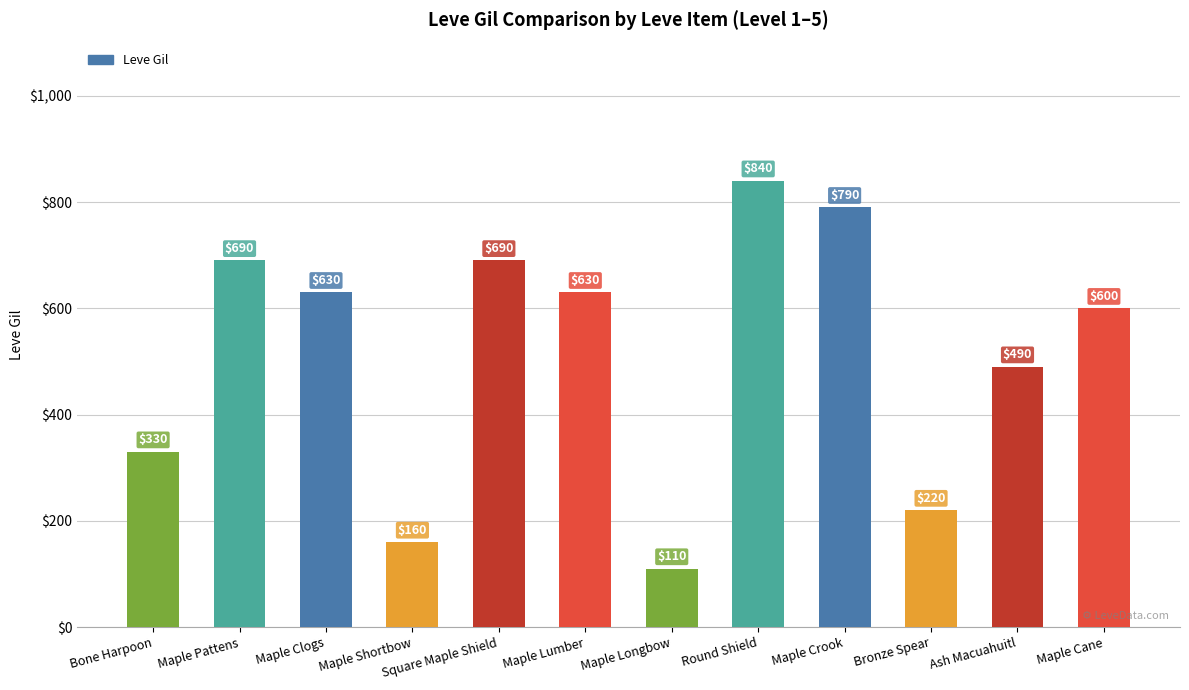

Which label corresponds to the smallest value in the chart?

Maple Longbow